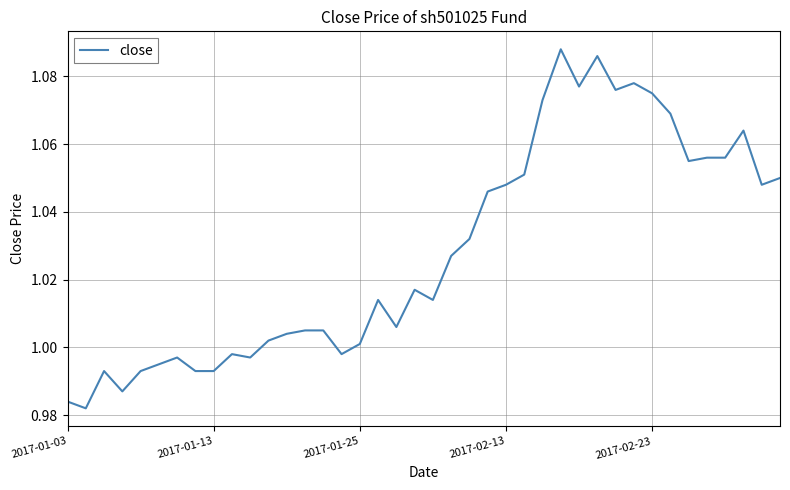

How many lines are shown in the chart?

1